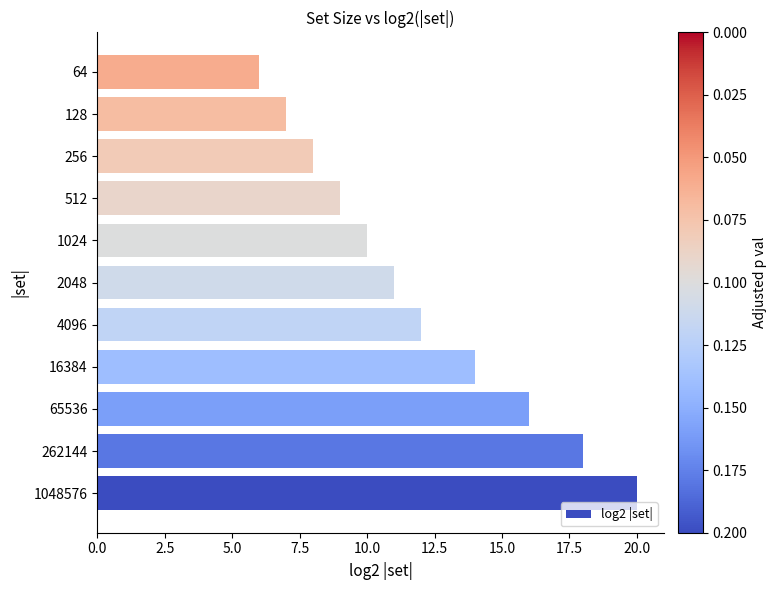

Is it true that the value at 64 is 8?

False